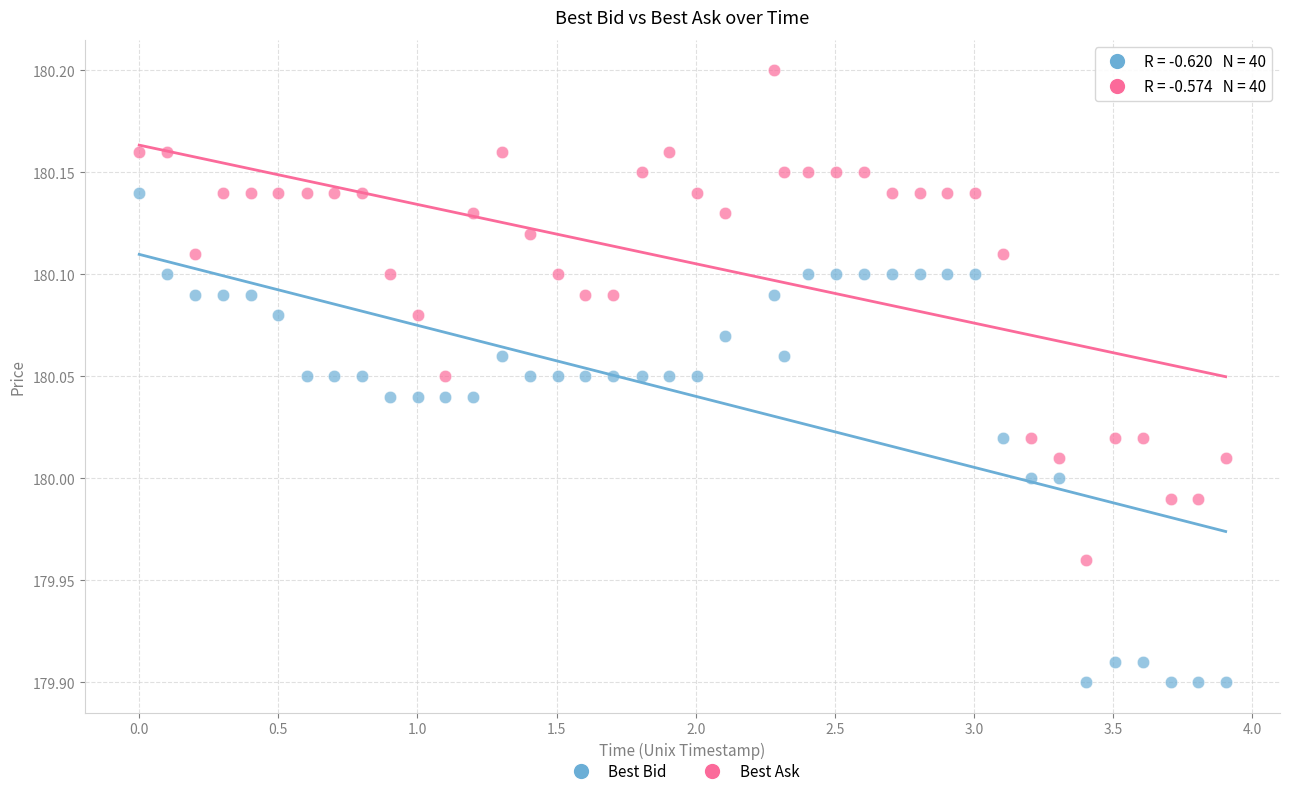

Across all data points, what is the range of Y values (max minus min)?

0.3